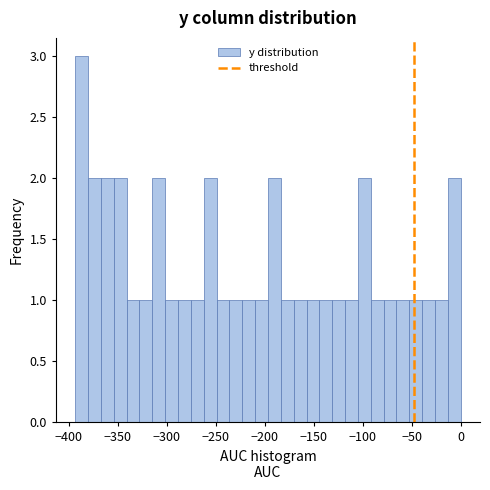

Around what value on the x-axis is the tallest bar? Give the approximate position of its centre, as read against the axis.

-385